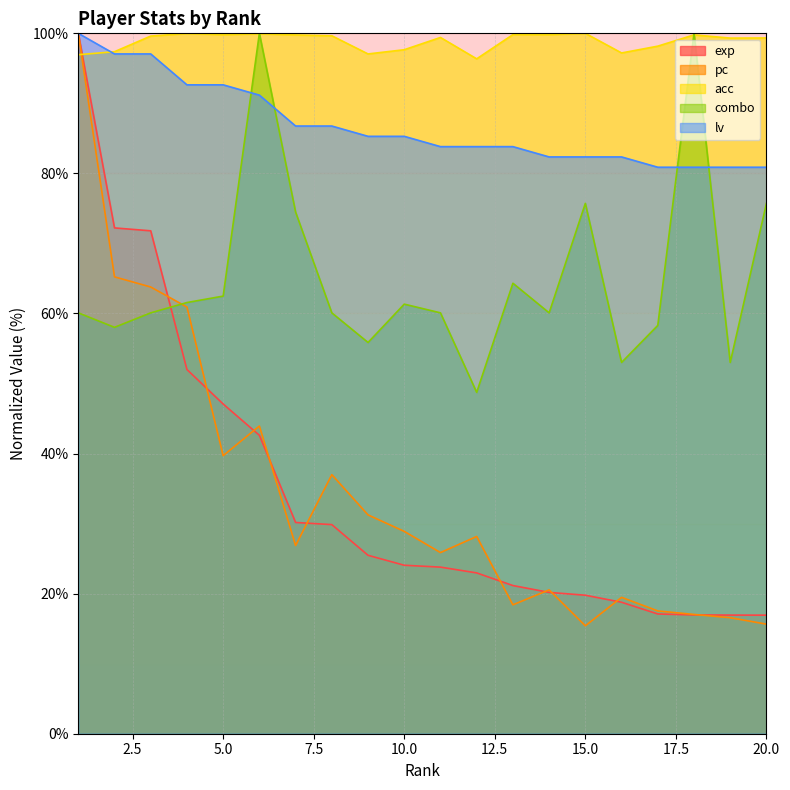

Reading left to right, list all the values displayed in this chart.

exp: 100.0	72.2	71.8	52.0	47.1	42.6	30.2	29.9	25.5	24.1	23.8	23.0	21.2	20.2	19.8	18.8	17.1	17.0	16.9	16.9
pc: 100.0	65.2	63.8	60.9	39.7	43.9	26.9	37.0	31.2	28.9	25.9	28.2	18.4	20.5	15.4	19.5	17.5	17.0	16.6	15.6
acc: 96.9	97.4	99.6	100.0	99.8	99.9	99.8	99.6	97.1	97.7	99.4	96.4	99.8	99.8	100.0	97.2	98.2	99.8	99.3	99.3
combo: 60.1	58.0	60.1	61.6	62.5	100.0	74.5	60.1	55.9	61.3	60.1	48.7	64.3	60.1	75.7	53.0	58.3	100.0	53.0	75.7
lv: 100.0	97.1	97.1	92.6	92.6	91.2	86.8	86.8	85.3	85.3	83.8	83.8	83.8	82.4	82.4	82.4	80.9	80.9	80.9	80.9